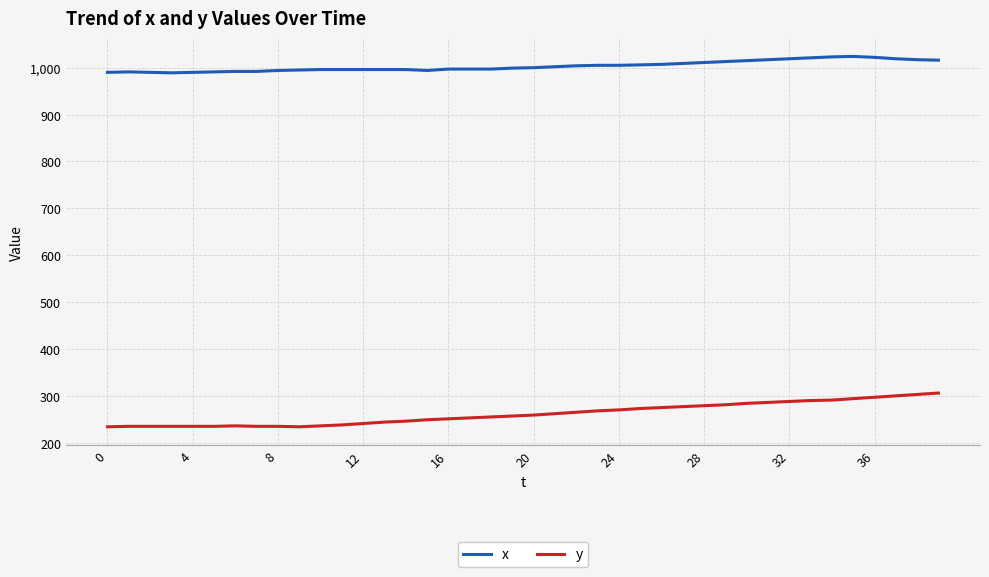

Which series has the largest range (max minus min)?

y